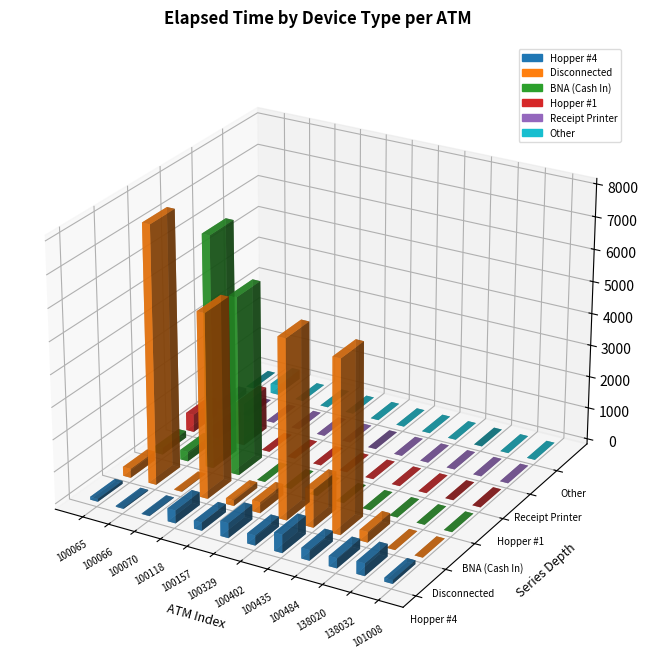

What are all the series names shown in the legend?

Hopper #4, Disconnected, BNA (Cash In), Hopper #1, Receipt Printer, Other